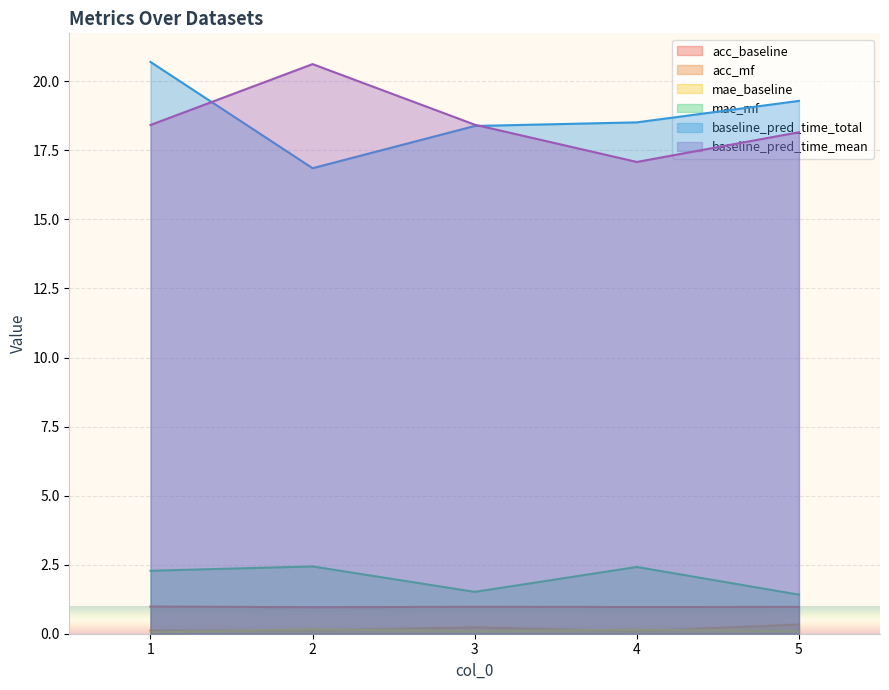

Count the number of data series in this chart.

6